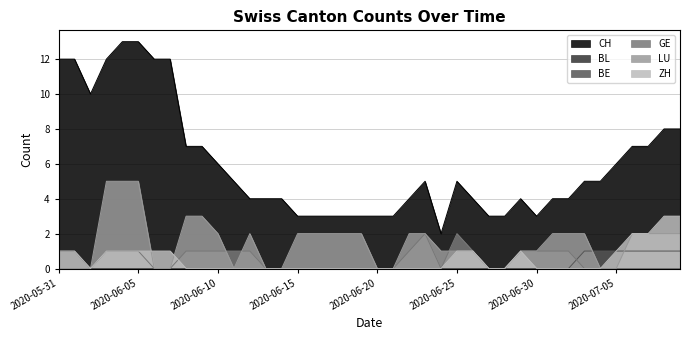

What value does the CH series have at 2020-06-01?

12